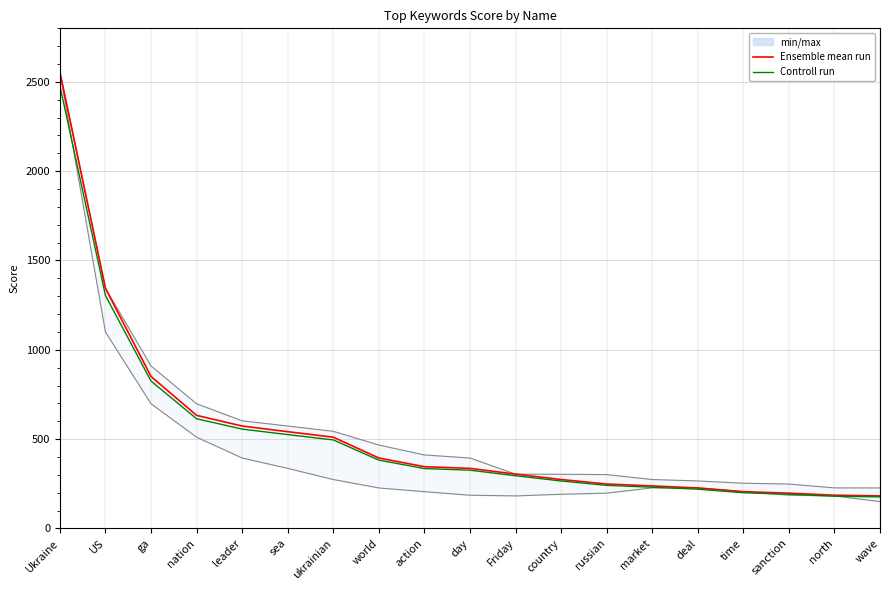

What is the value of the Ensemble mean run point at the 6th from the left?

541.4